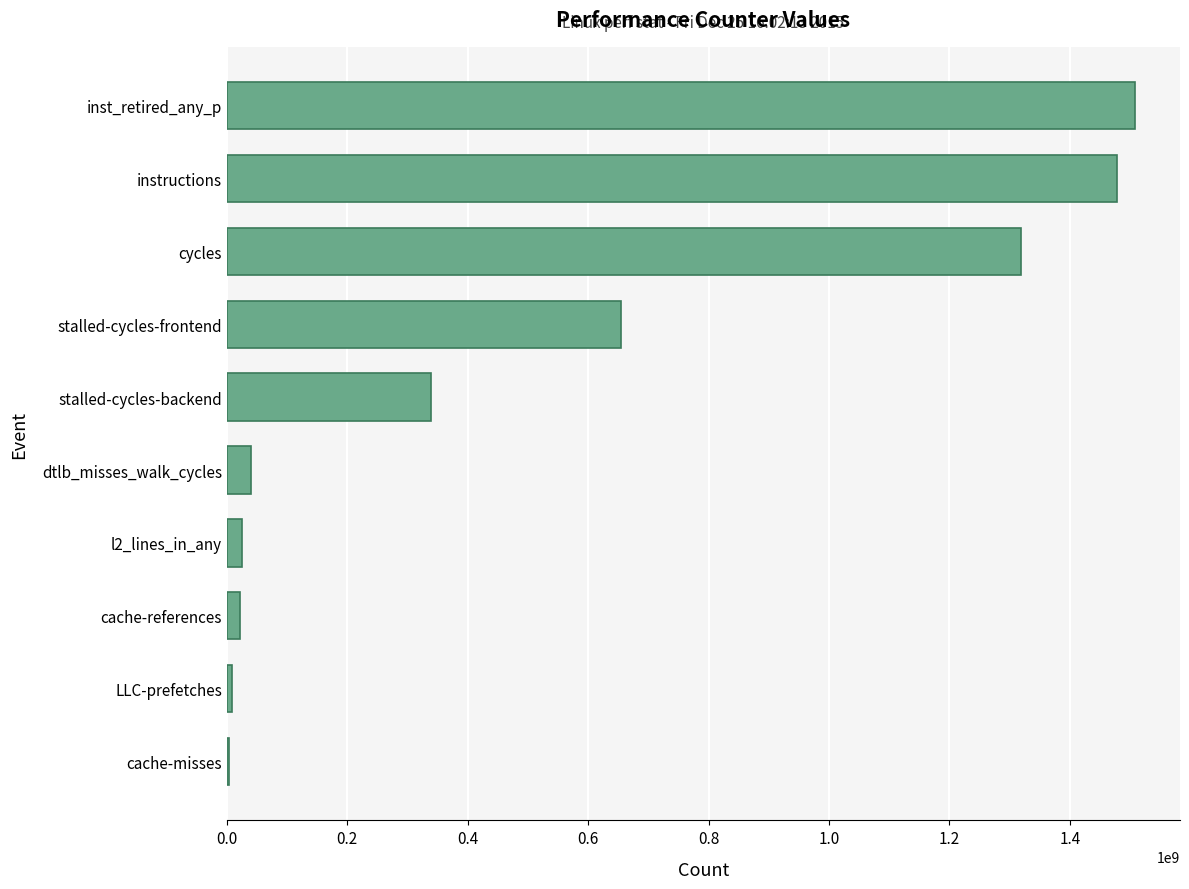

The value at stalled-cycles-backend is 338256640. True or false?

True